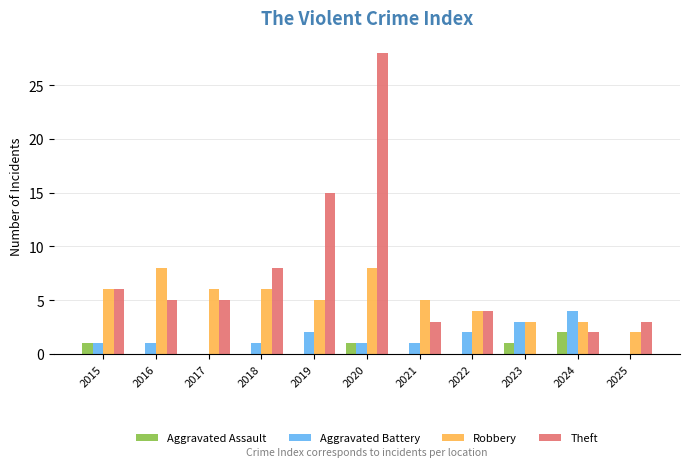

What is the difference between the Theft values at 2022 and 2020?

24